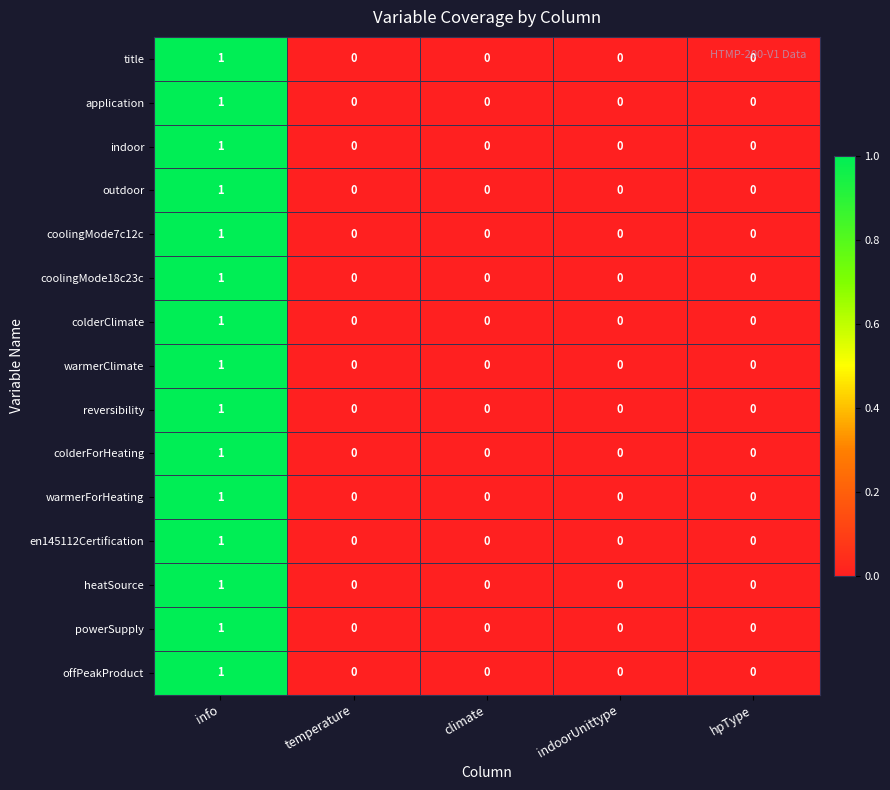

How many values in the powerSupply series exceed 0?

1